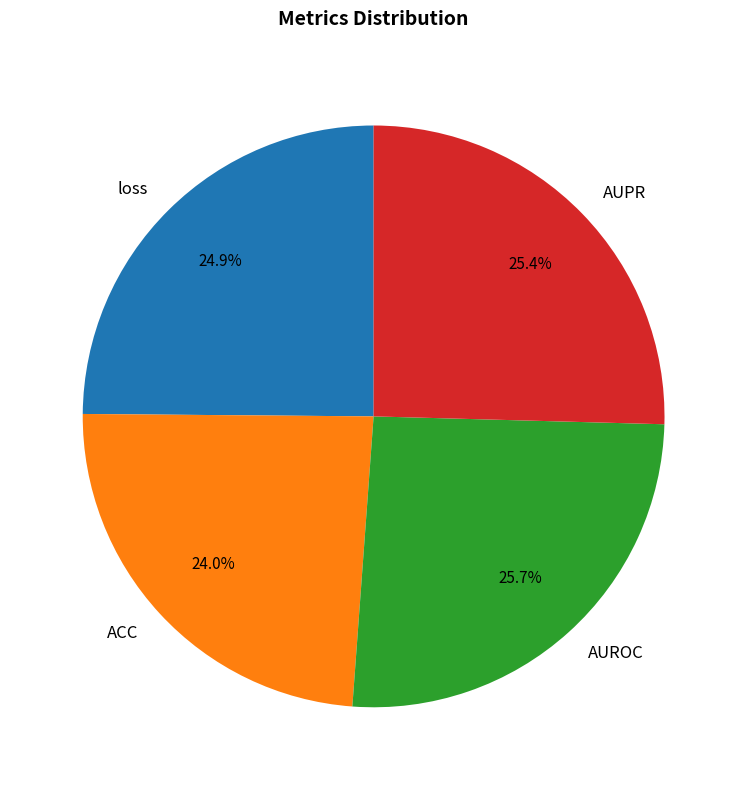

The loss slice represents 11% of the pie. True or false?

False